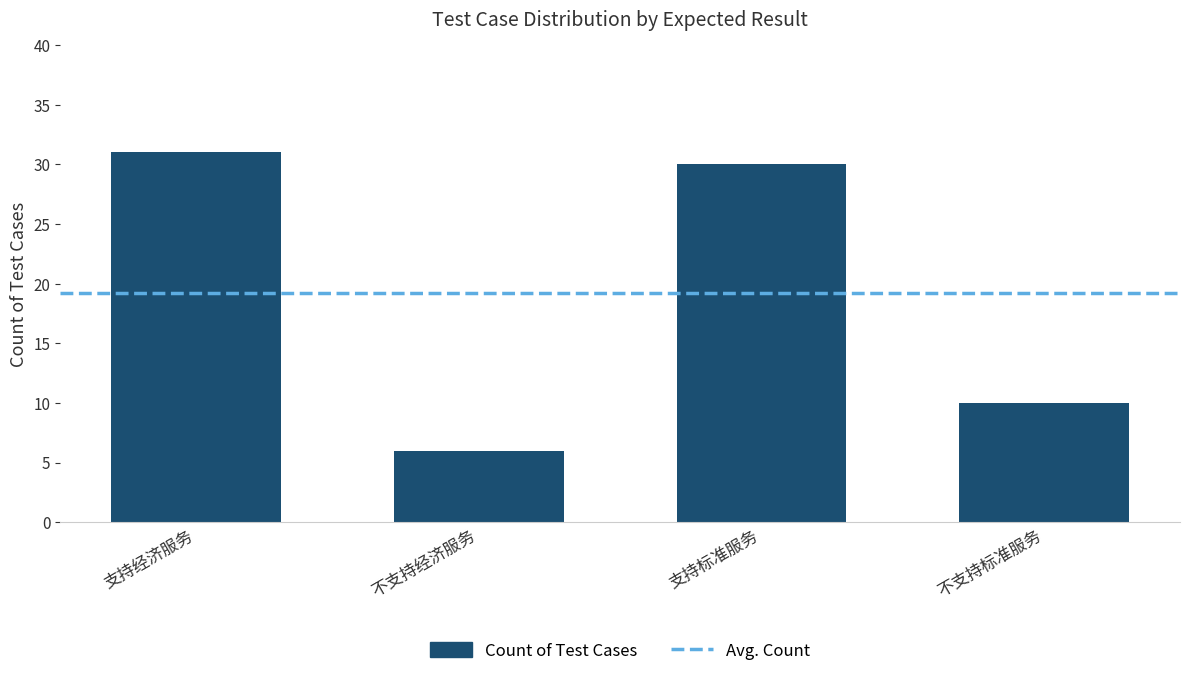

Where is the data nearest to the value 18?

不支持标准服务